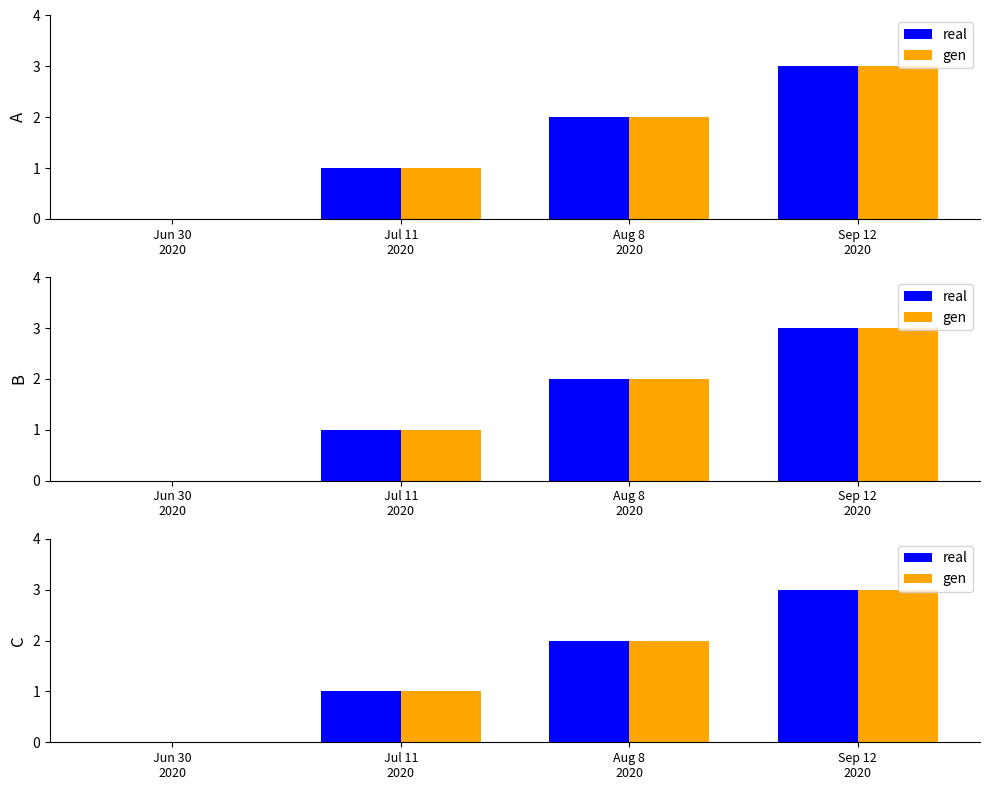

Count the gen values in the range 1 to 3.

3